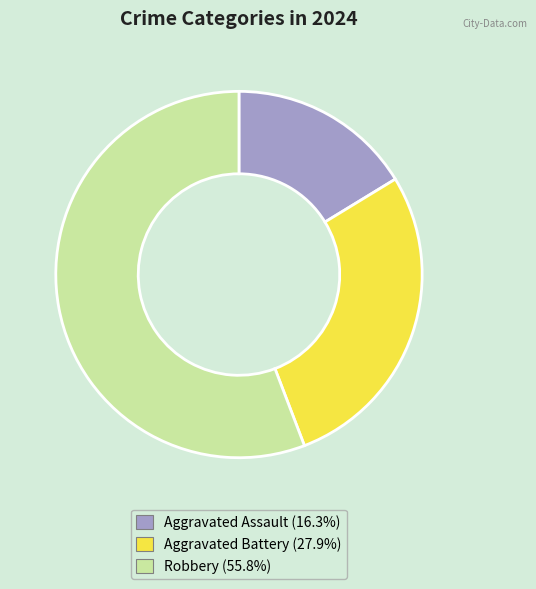

The Aggravated Battery slice represents 15% of the pie. True or false?

False